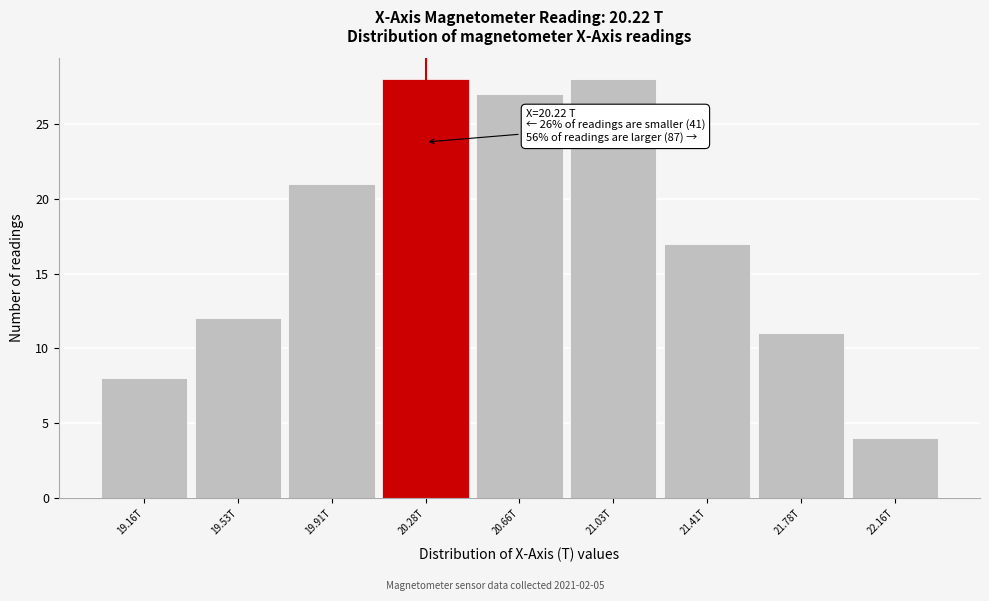

Reading left to right, transcribe all the data shown in this chart.

19.16T=8	19.53T=12	19.91T=21	20.28T=28	20.66T=27	21.03T=28	21.41T=17	21.78T=11	22.16T=4